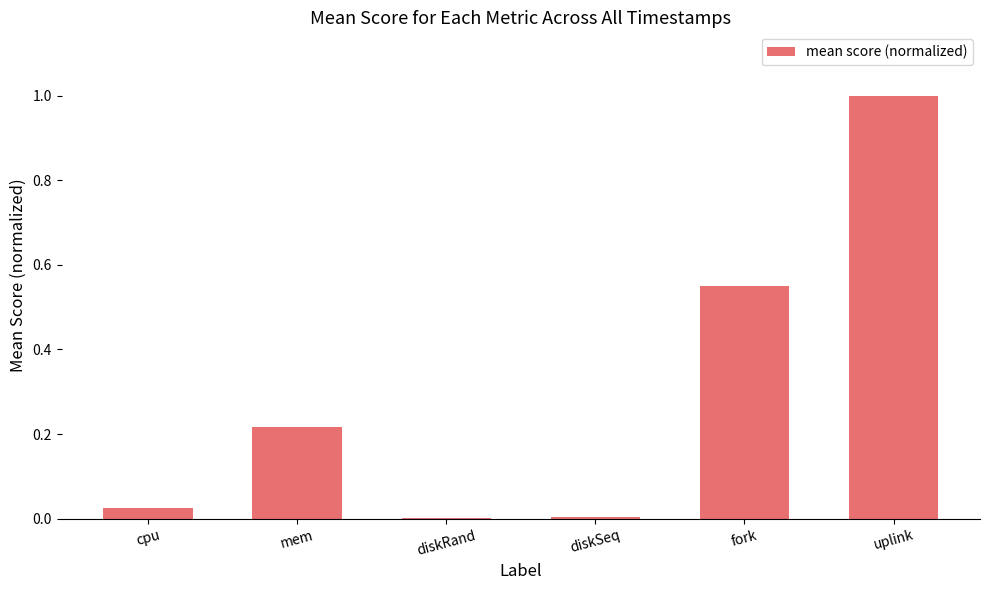

The value at cpu is 0.0. True or false?

True